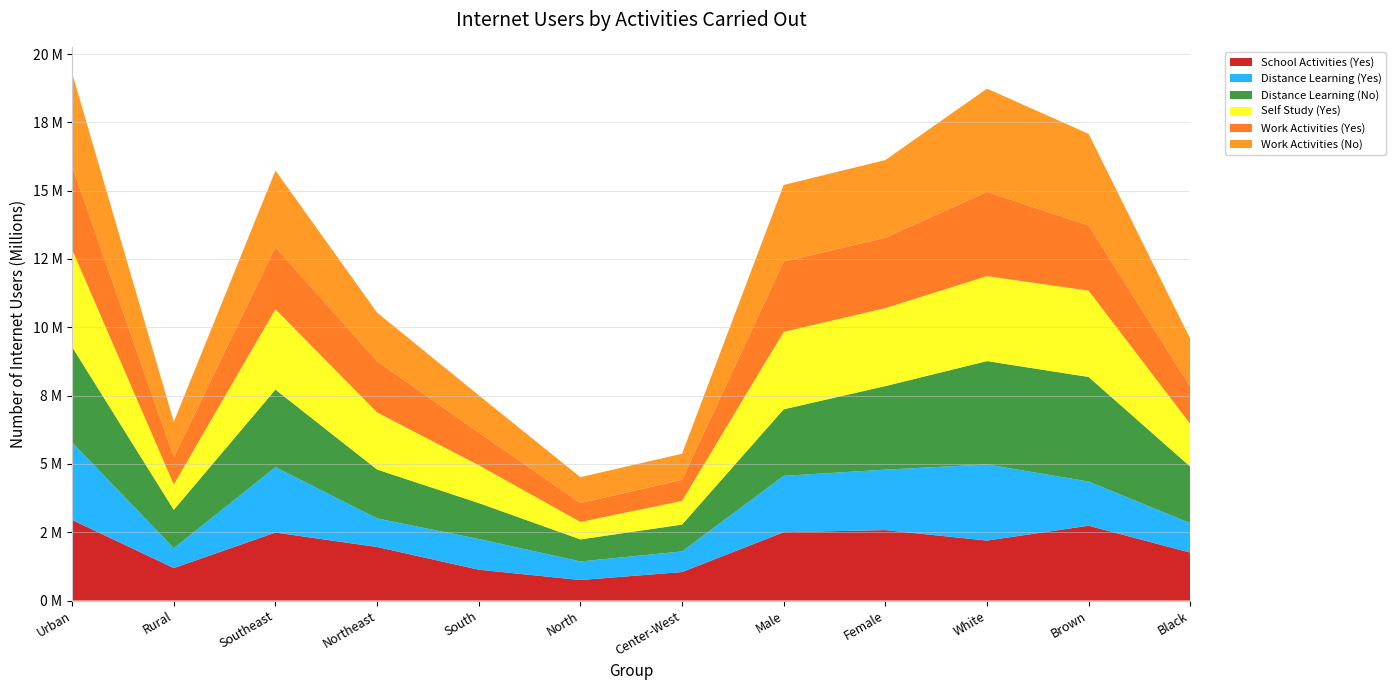

Reading left to right, list all the values displayed in this chart.

School Activities (Yes): 2949128	1187870	2487482	1959558	1128254	750643	1041719	2500610	2577178	2194780	2738279	1753497
Distance Learning (Yes): 2834806	728401	2393986	1044852	1124333	678968	756231	2062793	2213248	2786273	1616697	1078875
Distance Learning (No): 3496643	1404575	2838188	1790348	1315609	807831	981782	2436144	3057573	3782887	3827121	2069415
Self Study (Yes): 3560582	923214	2941556	2087909	1383319	638774	864813	2830653	2852890	3108363	3157872	1561788
Work Activities (Yes): 3049612	1004277	2273379	1878488	1195598	691609	772149	2574505	2575653	3083709	2390341	1366845
Work Activities (No): 3408331	1291626	2802574	1776006	1363987	947211	955721	2803730	2844441	3778946	3349411	1748361